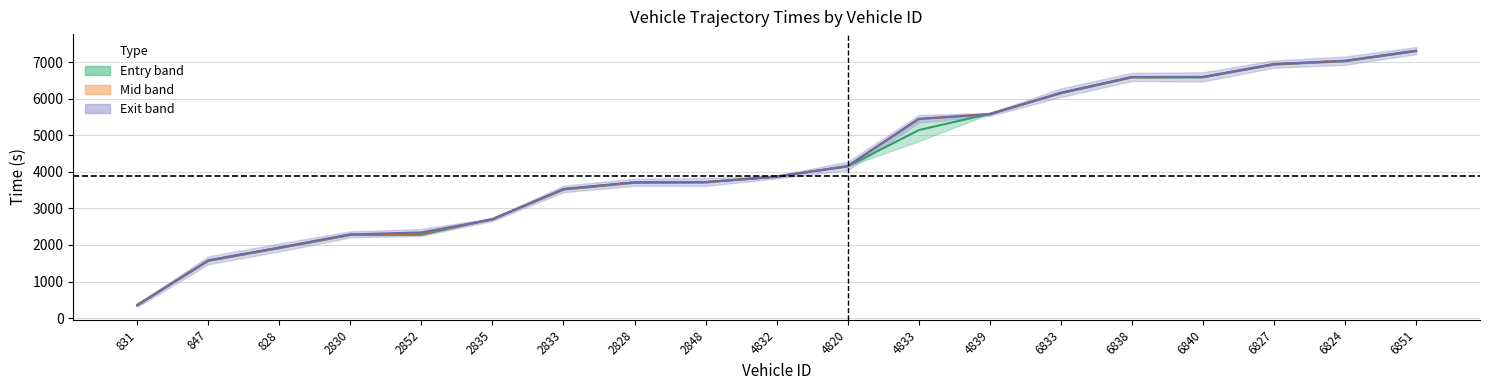

What is the sum of the entry values at 2852 and 4820?

6429.5